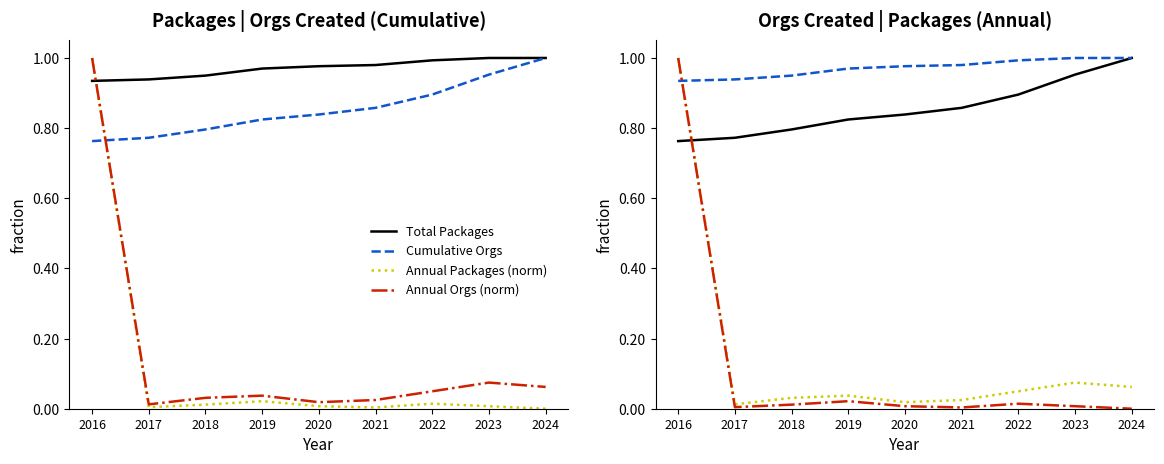

Where is the first local minimum for Annual Orgs (norm)?

2017